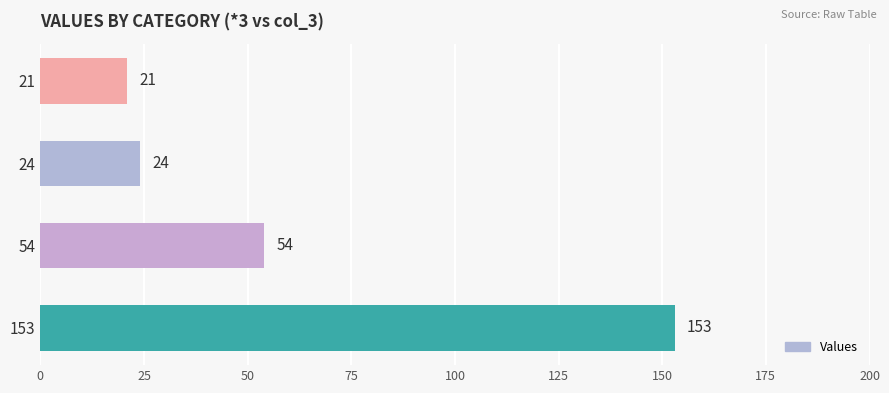

What is the average value?

63